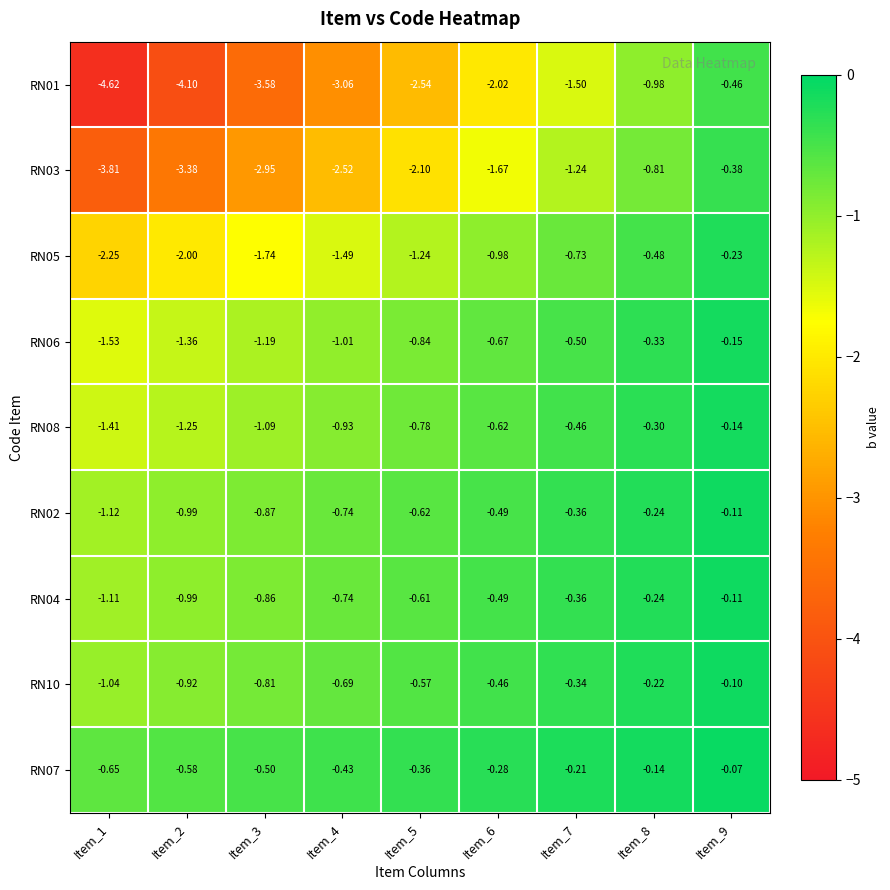

Is the value of RN07 at Item_2 greater than the value of RN01 at Item_4?

Yes